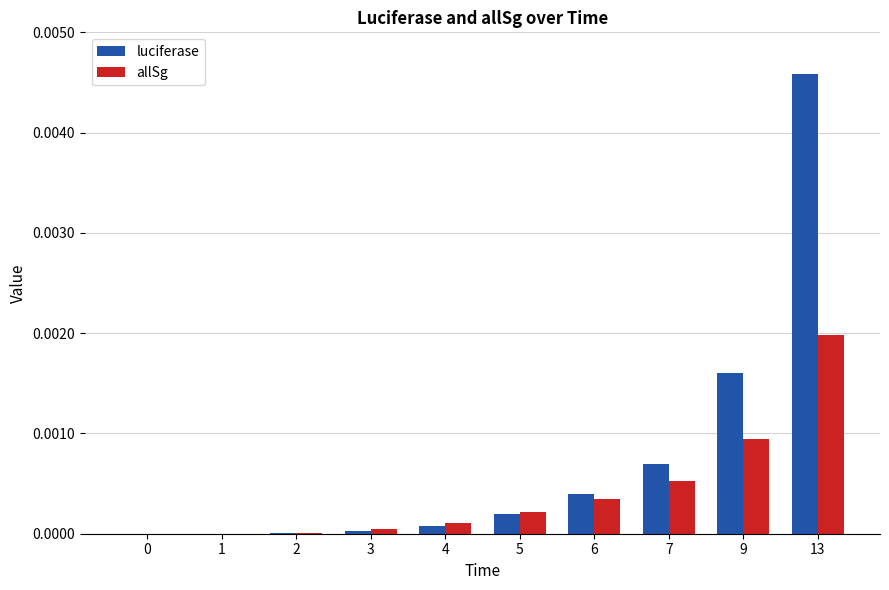

Is the value of luciferase at 9 greater than the value of allSg at 7?

Yes